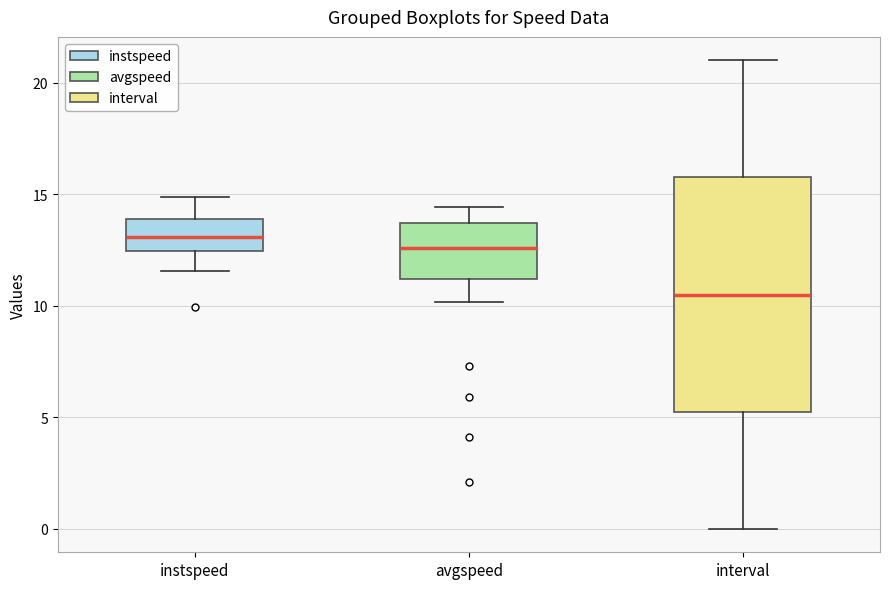

Which box's median line is the lowest?

interval